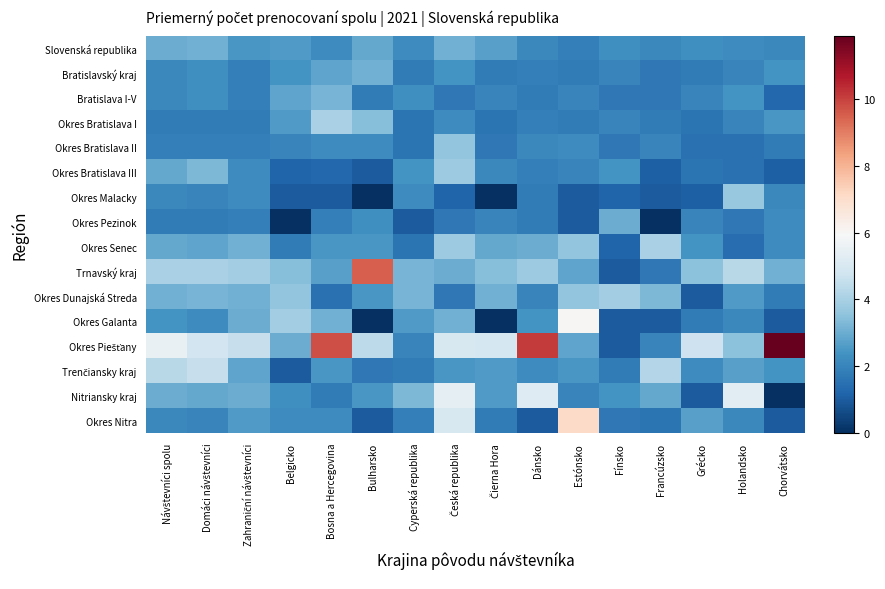

Which series has the widest spread of values?

Okres Piešťany